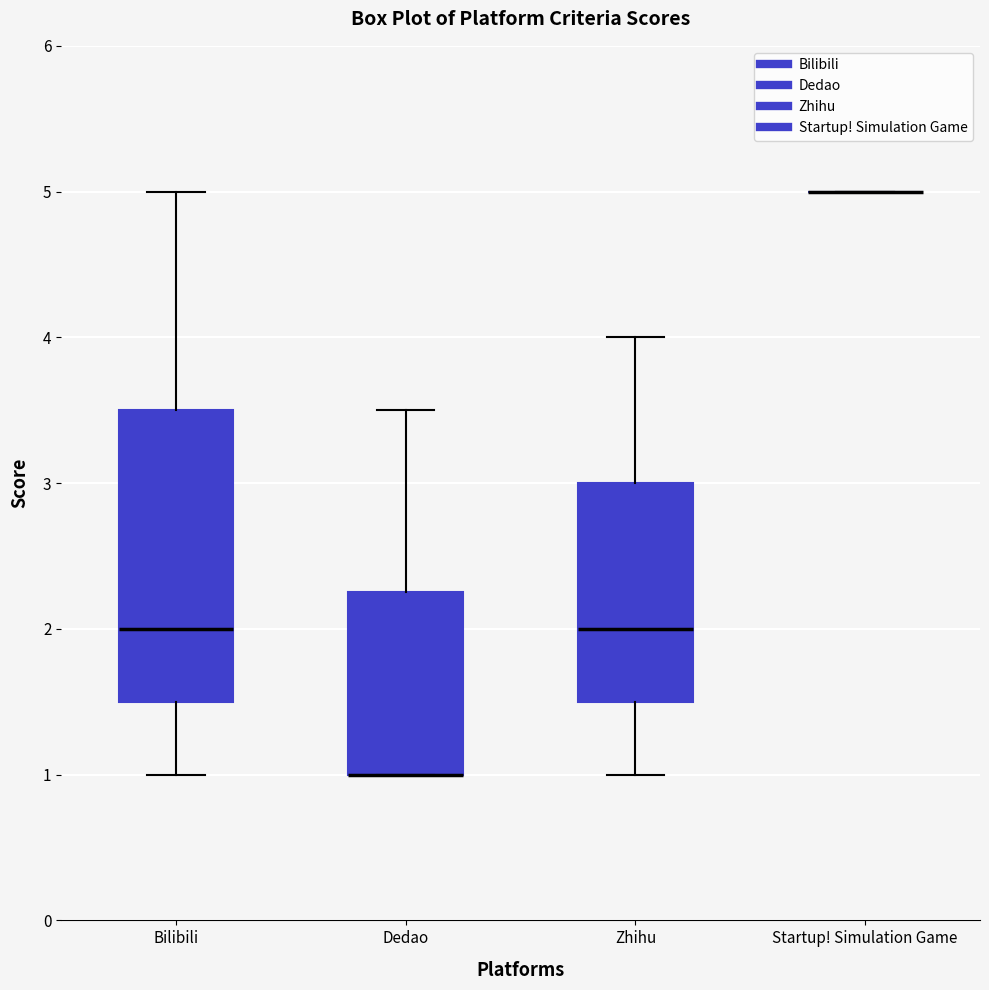

Reading left to right, transcribe this box plot: for each box, give where its median line is, the range the box spans, and where its two whiskers end, as read against the y-axis. The values are not printed on the chart, so give them approximately, as read against the axis.

Bilibili: median 2.0, box 1.5 to 3.5, whiskers 1.0 to 5.0
Dedao: median 1.0 (drawn on the box's lower edge), box 1.0 to 2.3, whiskers 1.0 to 3.5
Zhihu: median 2.0, box 1.5 to 3.0, whiskers 1.0 to 4.0
Startup! Simulation Game: box collapsed to a line at 5.0, whiskers 5.0 to 5.0